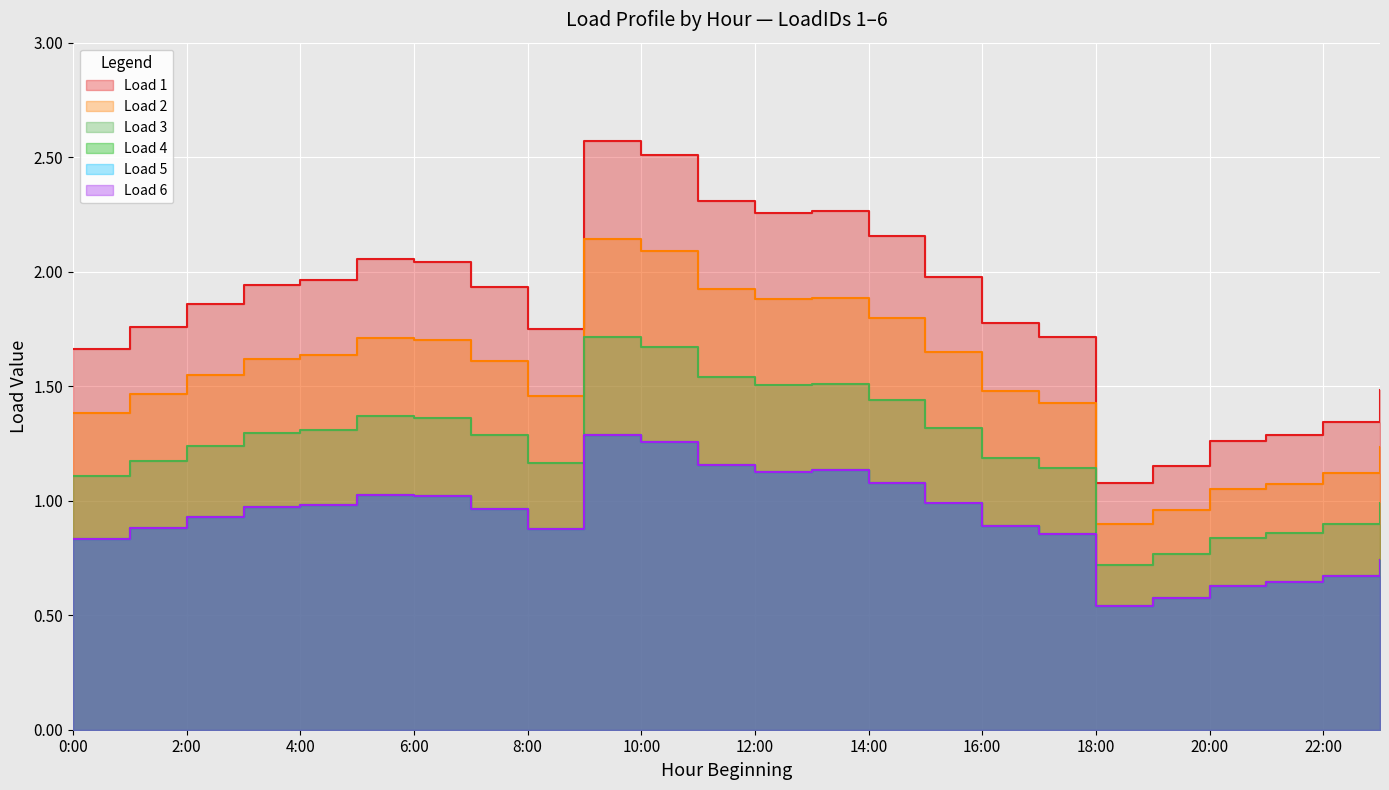

Rank the series at 8:00 from lowest to highest value.

Load 4, Load 5, Load 6, Load 2, Load 3, Load 1